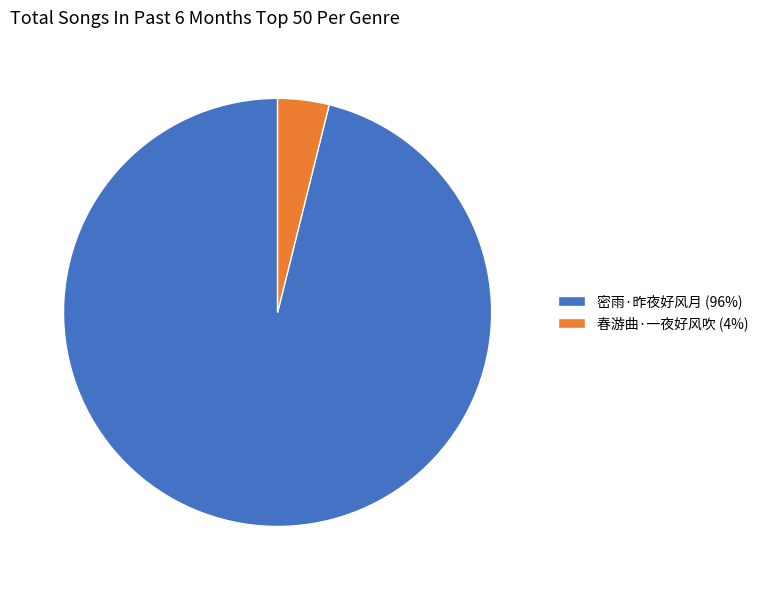

Is there a majority slice in this chart?

Yes